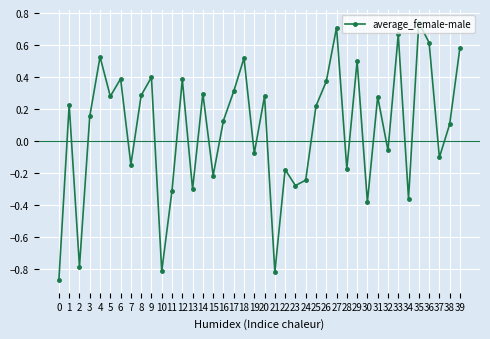

At which category does the data reach its first local valley?

2